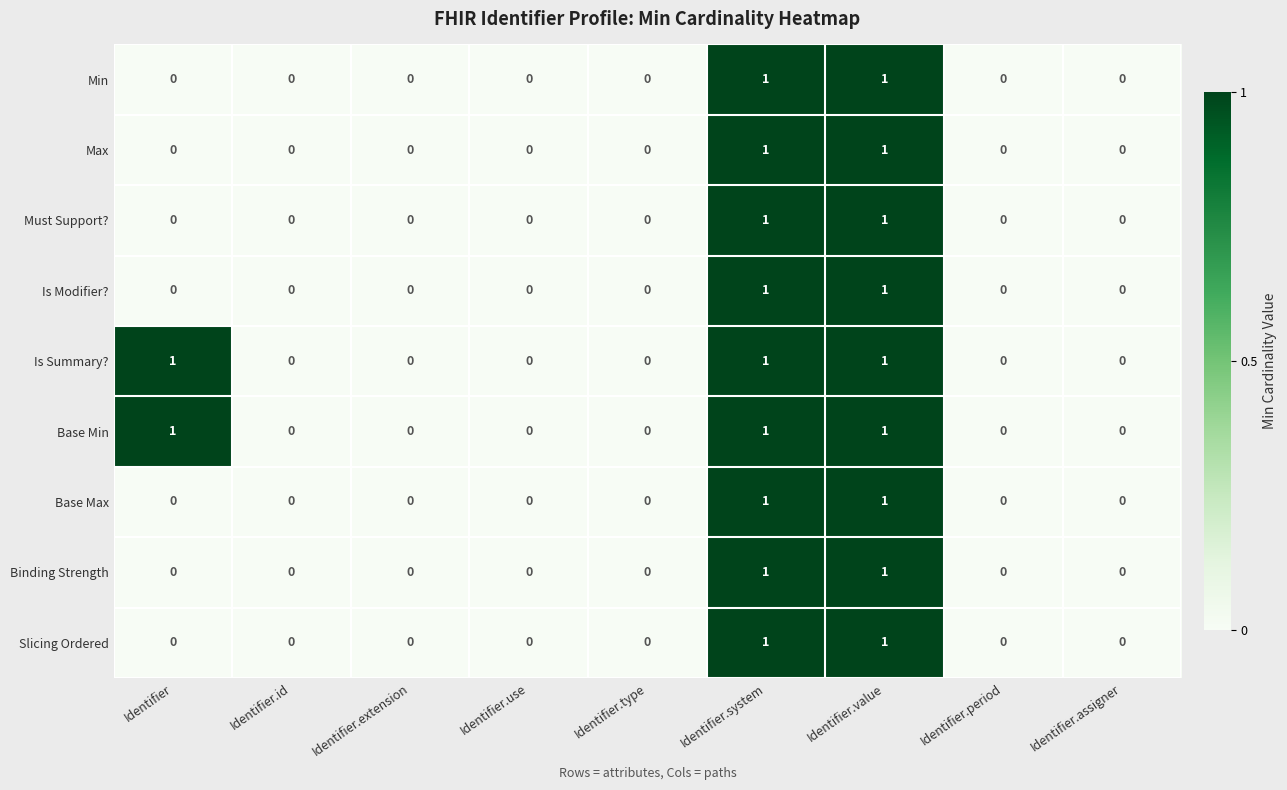

Is it true that Min equals 0 at Identifier?

True